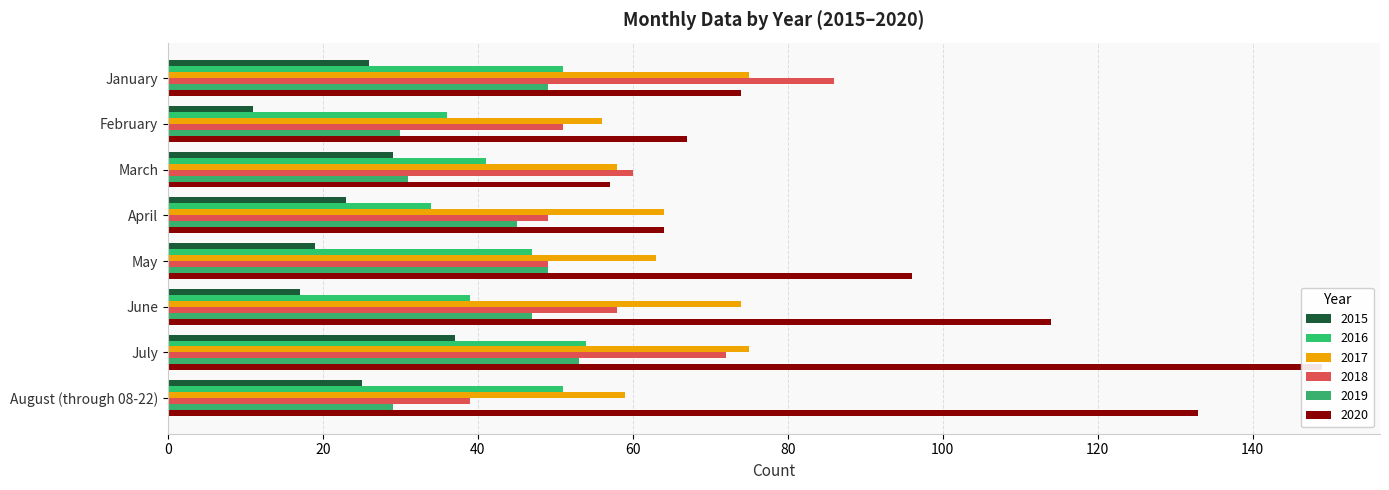

What is the difference between the highest and lowest values at February?

56